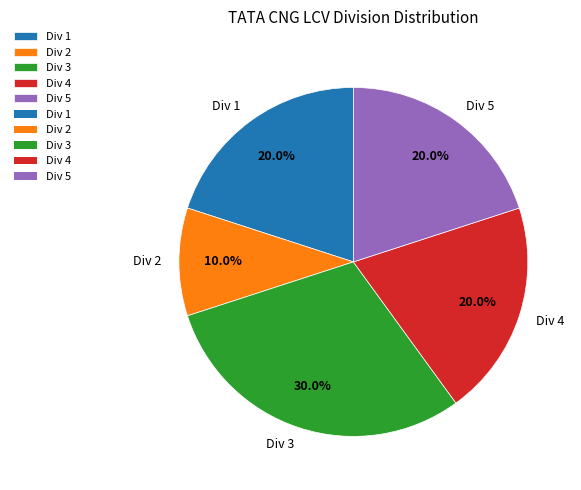

How many segments does this pie chart have?

5